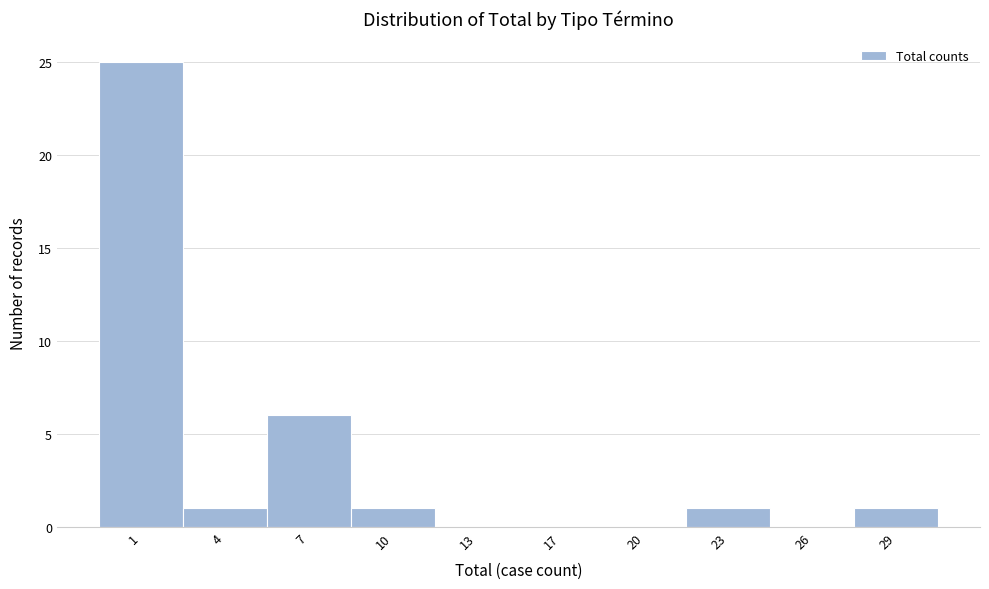

Reading left to right, transcribe all the data shown in this chart.

1=25	4=1	7=6	10=1	13=0	17=0	20=0	23=1	26=0	29=1